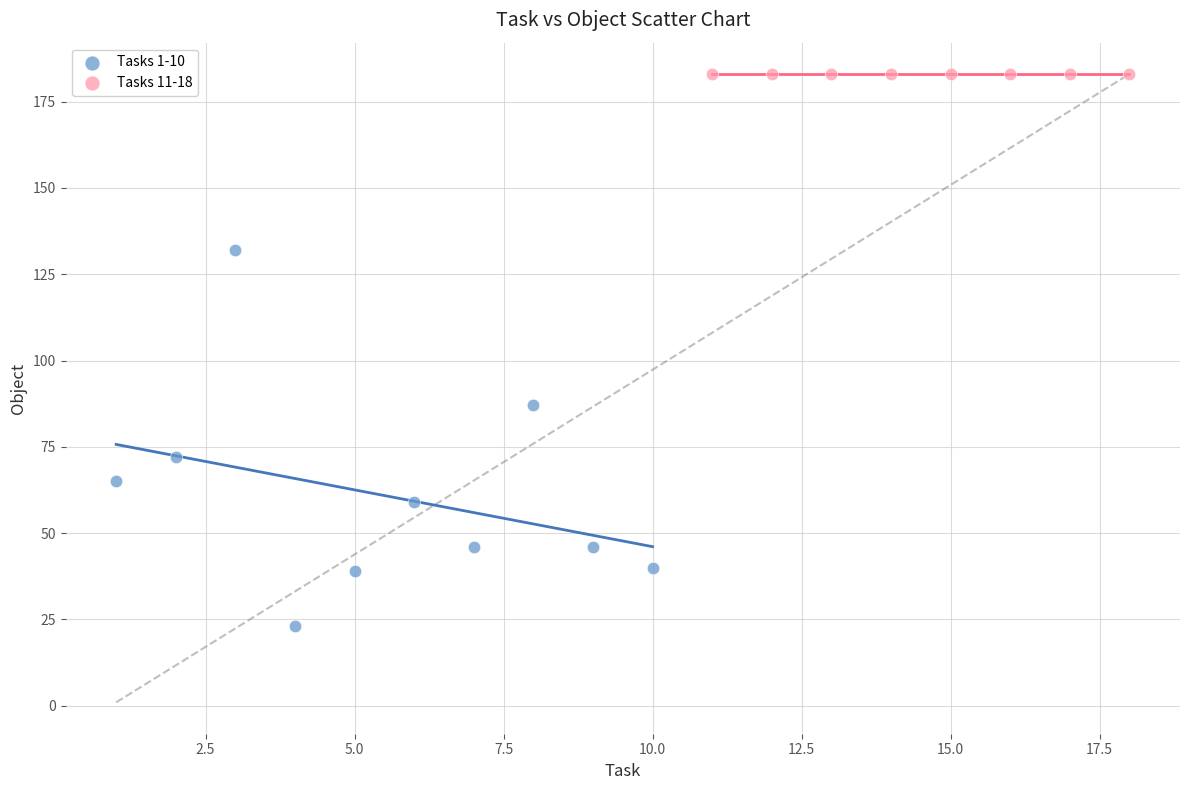

Which series contains the highest Y value?

Tasks 11-18